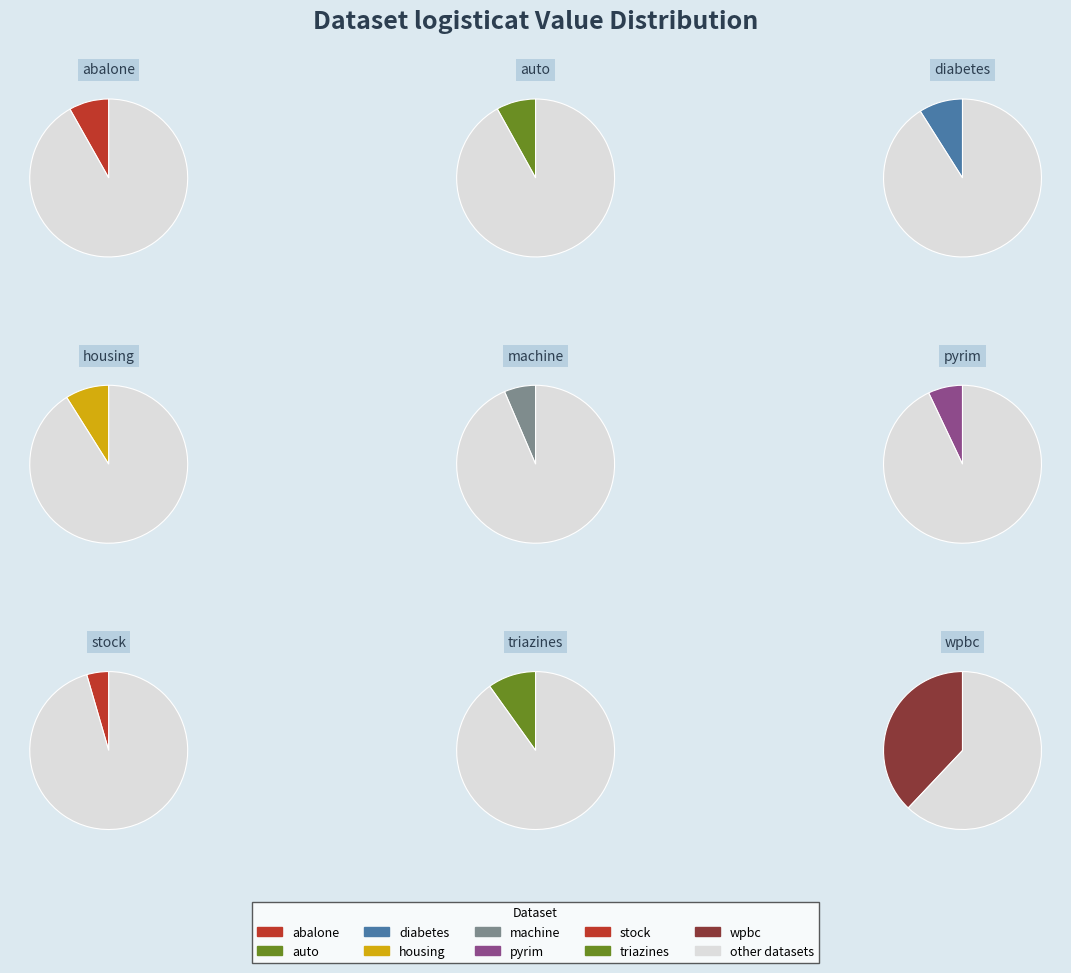

True or false: auto accounts for 8% of the total.

True